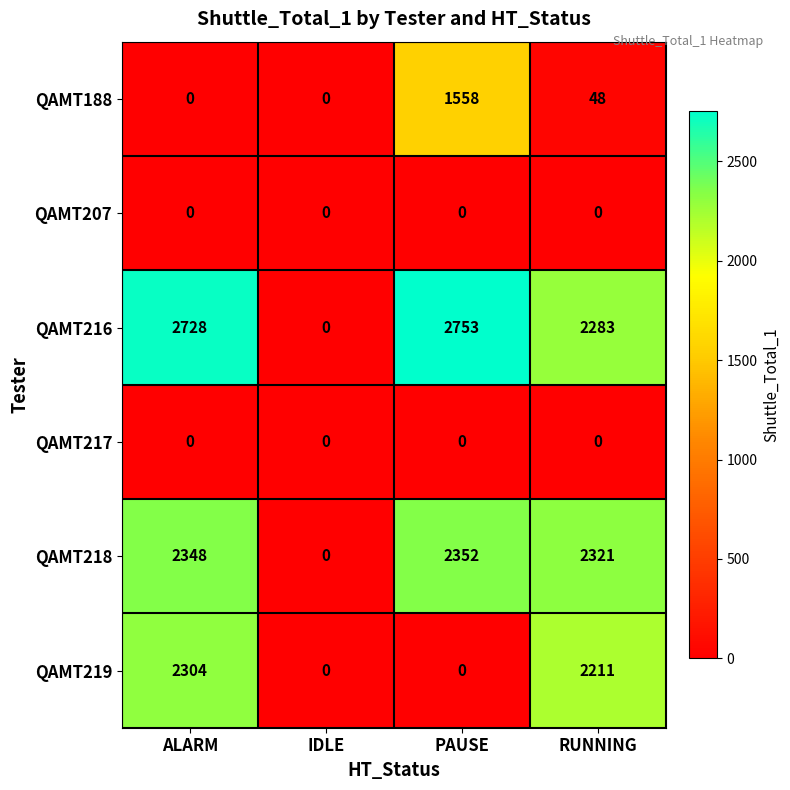

Reading left to right, extract all data points from this chart.

QAMT188: 0	0	1558	48
QAMT207: 0	0	0	0
QAMT216: 2728	0	2753	2283
QAMT217: 0	0	0	0
QAMT218: 2348	0	2352	2321
QAMT219: 2304	0	0	2211